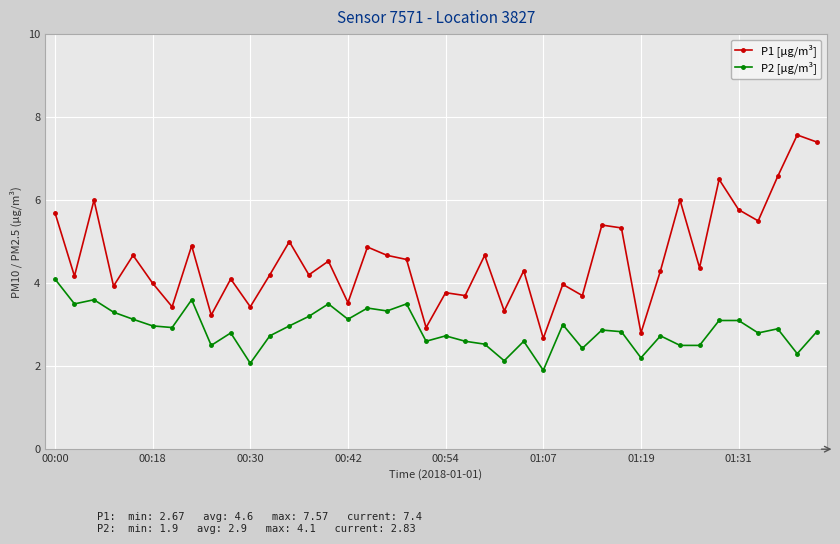

True or false: P1 [µg/m³] and P2 [µg/m³] cross at least once.

False